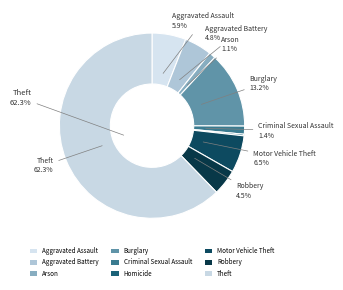

Is it true that Criminal Sexual Assault is 15% of the pie?

False